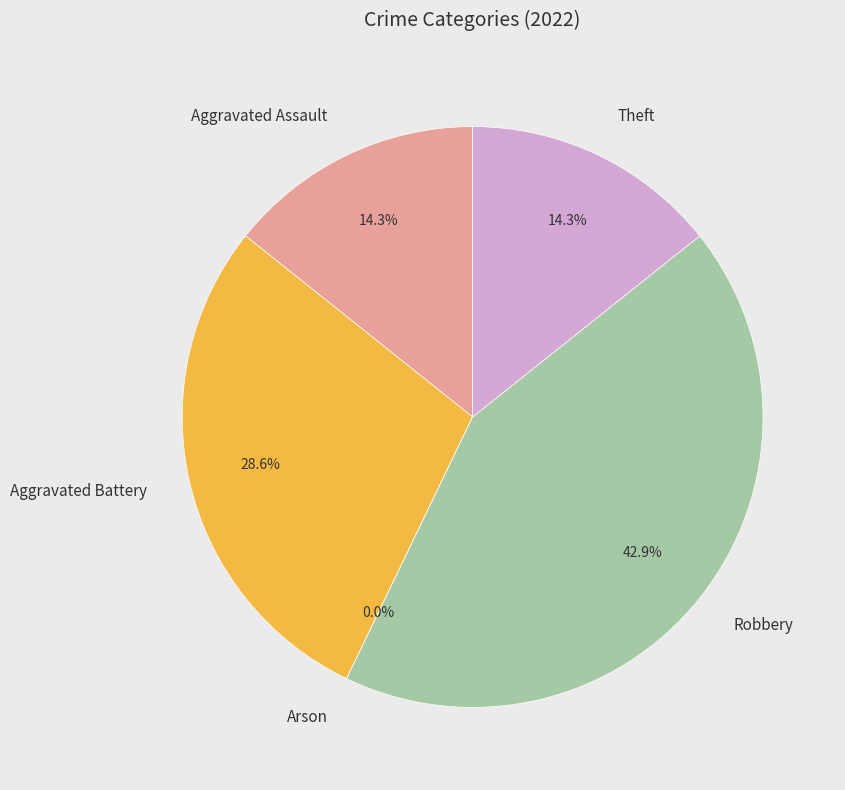

True or false: Arson accounts for 13% of the total.

False